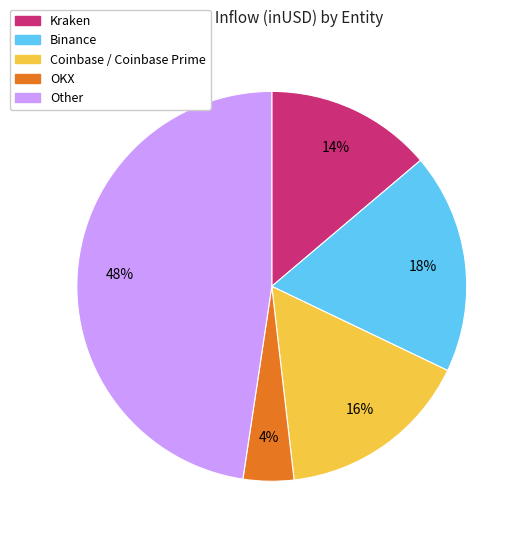

To the nearest percent, what is the average slice percentage?

20%